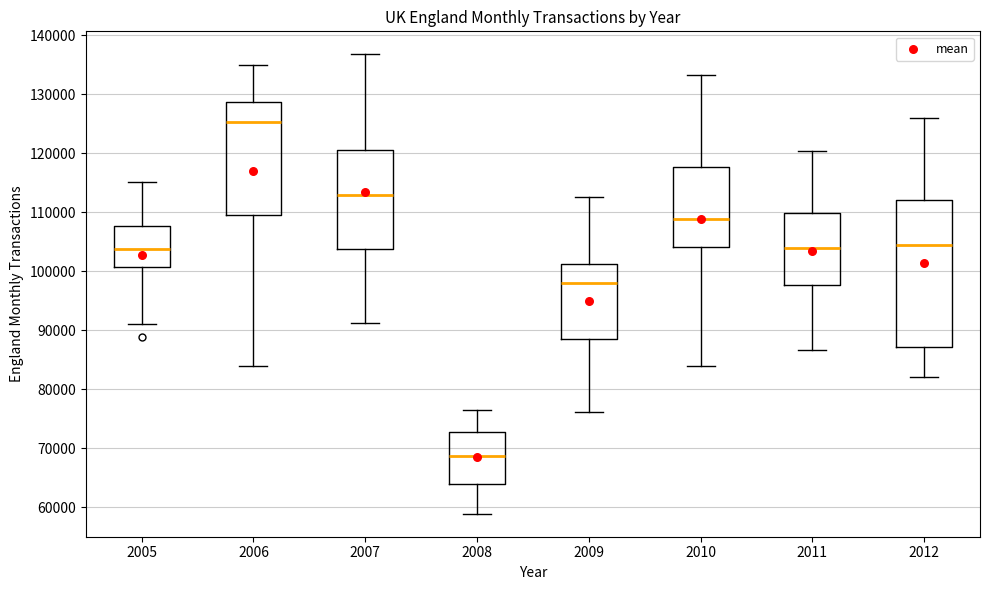

Which box's median line is the highest?

2006